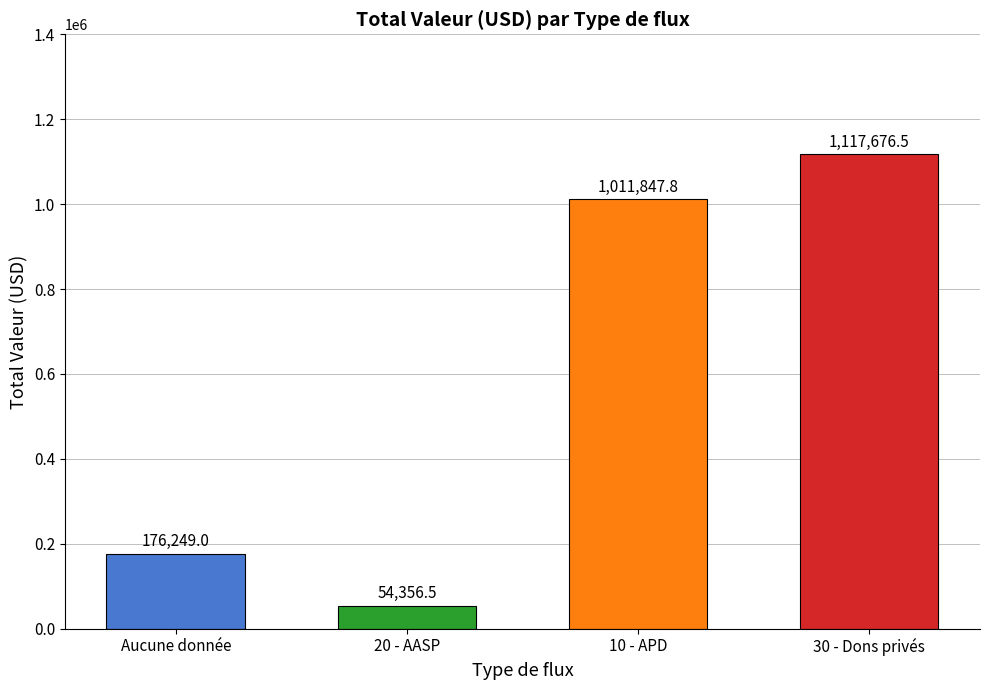

Rank the categories by value from highest to lowest.

30 - Dons privés, 10 - APD, Aucune donnée, 20 - AASP